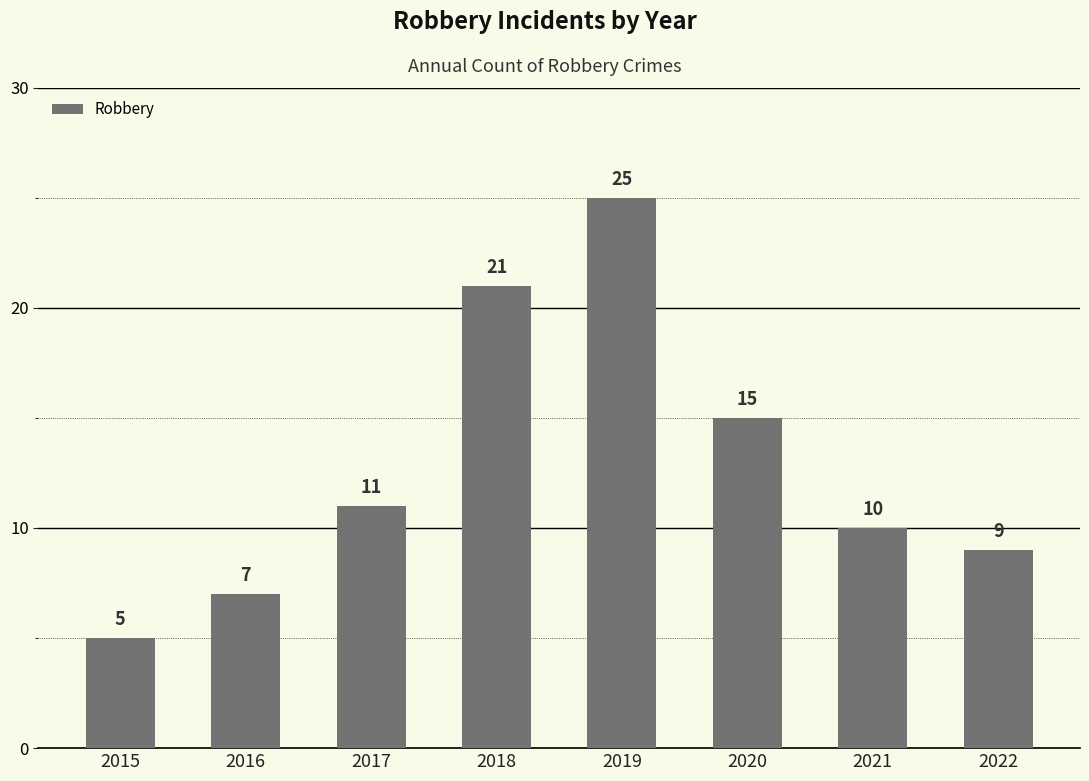

How many bars are there in total?

8